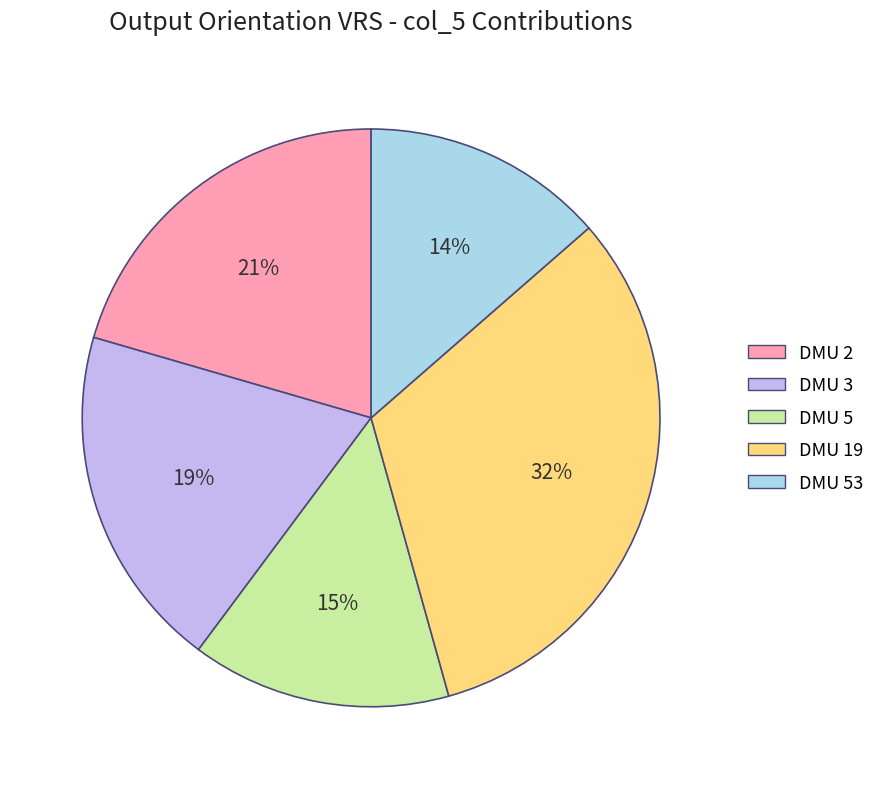

Which has a higher value, DMU 5 or DMU 3?

DMU 3